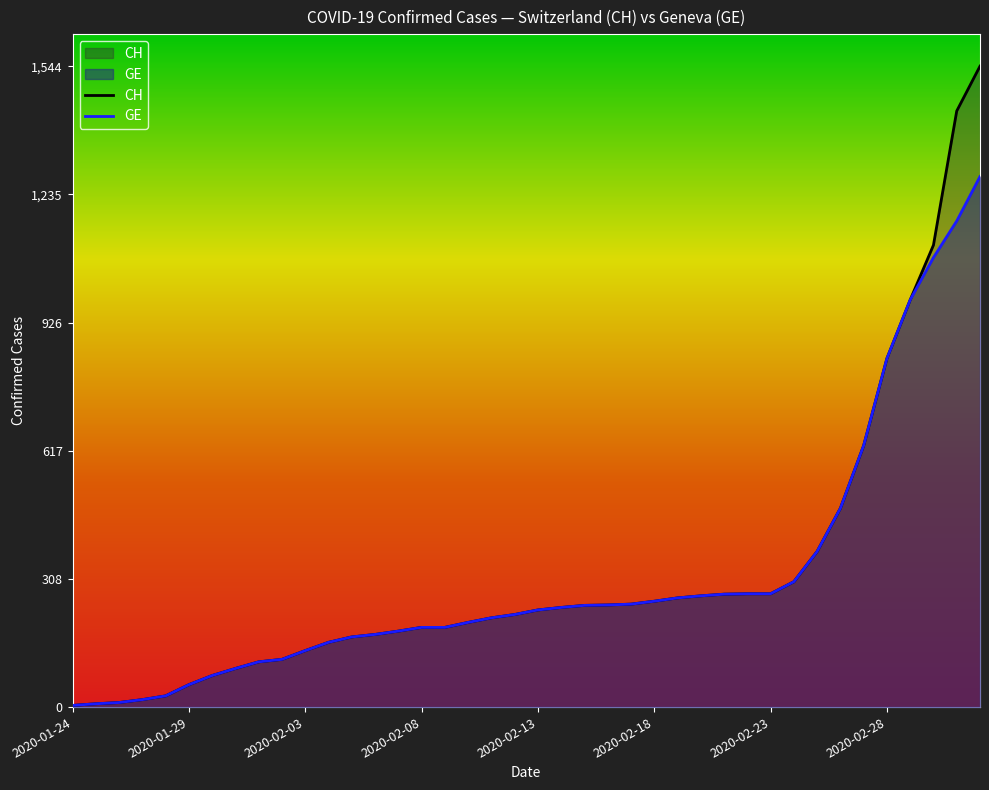

Does the chart display data point markers on the line(s)?

No